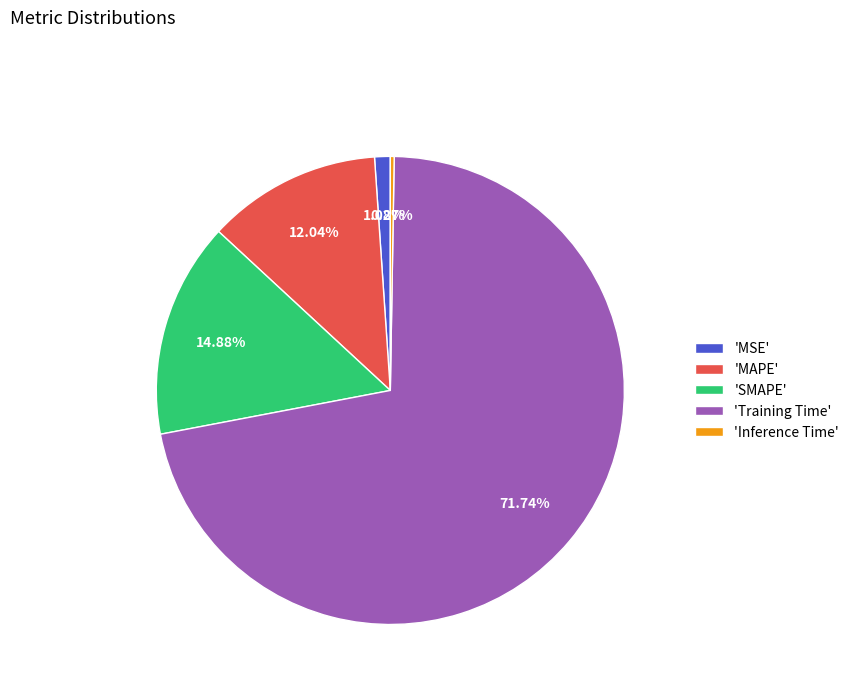

To the nearest percent, what is the average slice percentage?

20%